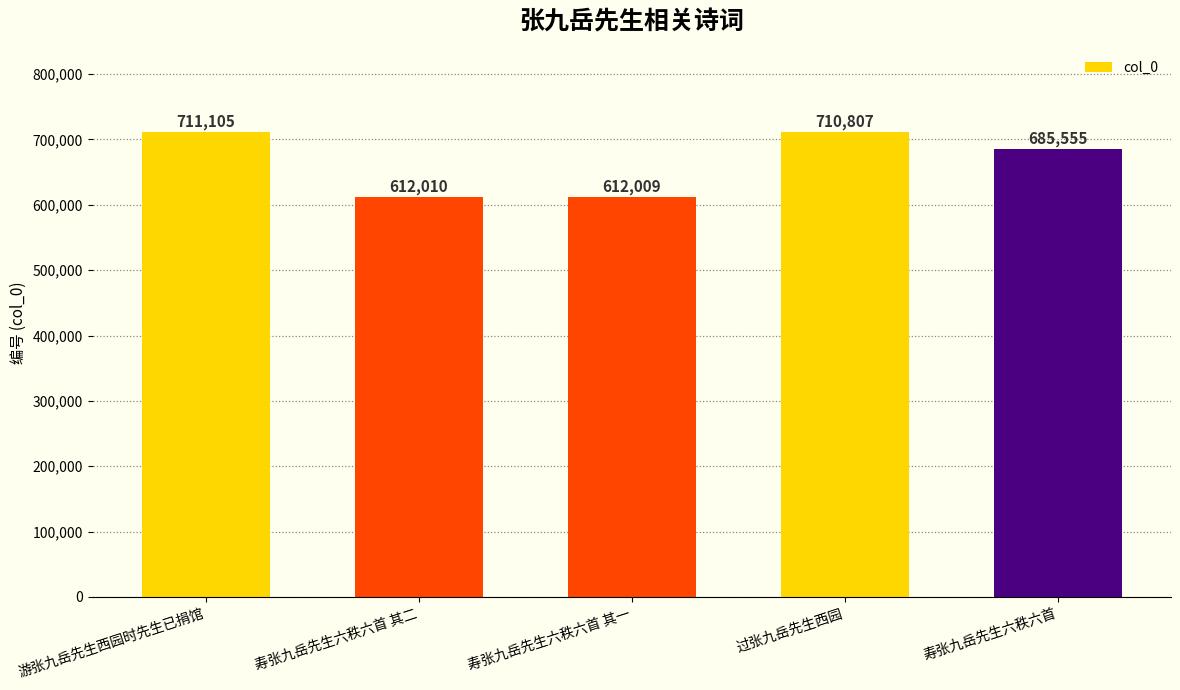

True or false: the data shows 685555 at 寿张九岳先生六秩六首.

True